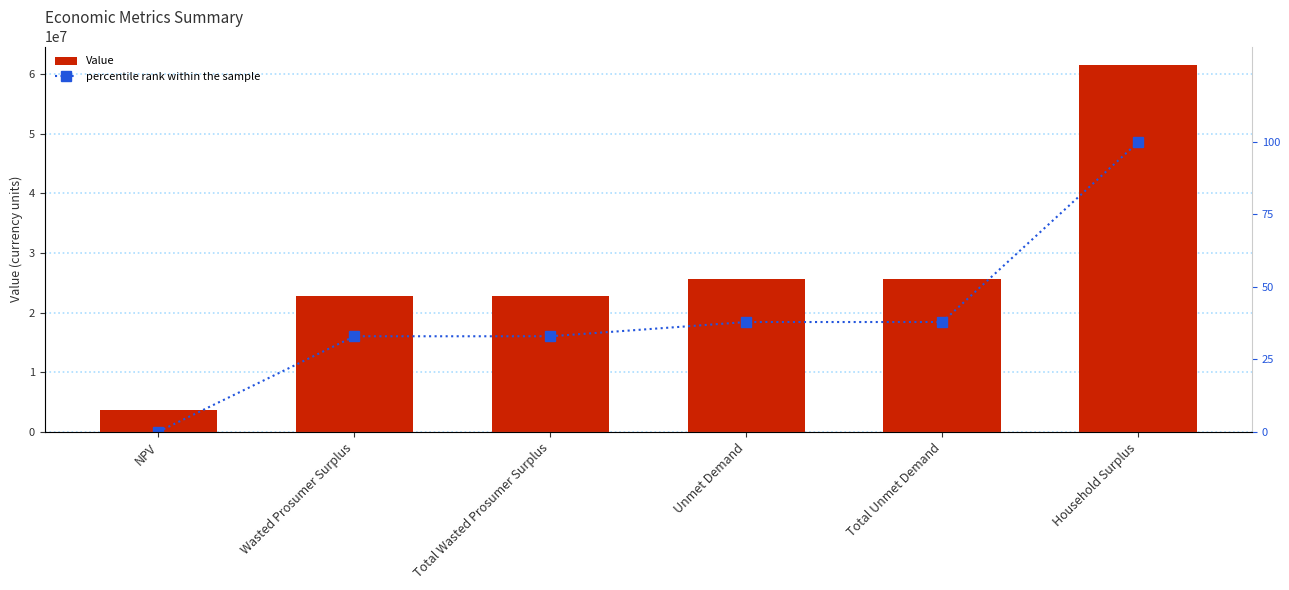

Reading left to right, extract all data points from this chart.

Value: NPV=3703263.1	Wasted Prosumer Surplus=22774549.3	Total Wasted Prosumer Surplus=22774549.3	Unmet Demand=25621498.1	Total Unmet Demand=25621498.1	Household Surplus=61587568.9
percentile rank within the sample: NPV=0.0	Wasted Prosumer Surplus=32.9	Total Wasted Prosumer Surplus=32.9	Unmet Demand=37.9	Total Unmet Demand=37.9	Household Surplus=100.0